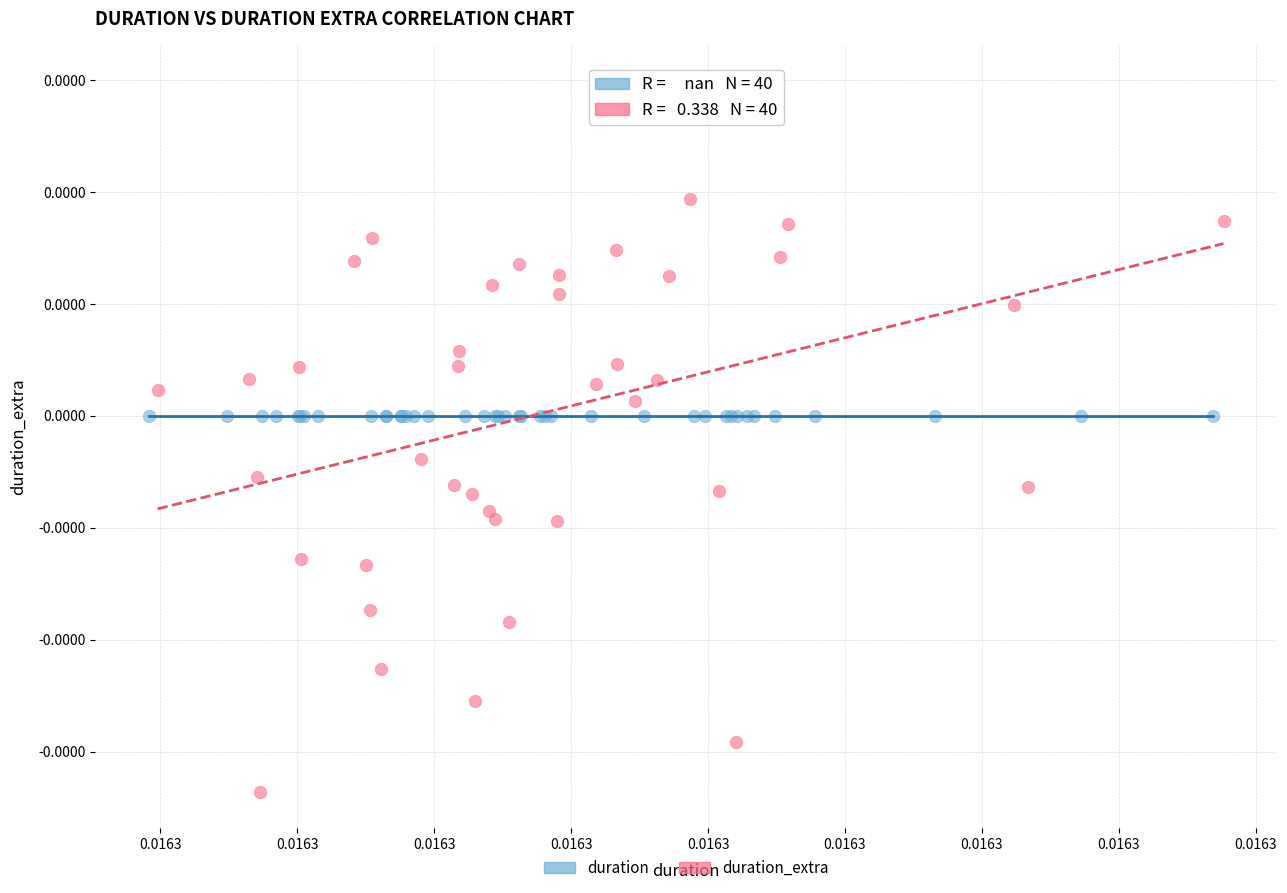

What are all the series names shown in the legend?

duration, duration_extra